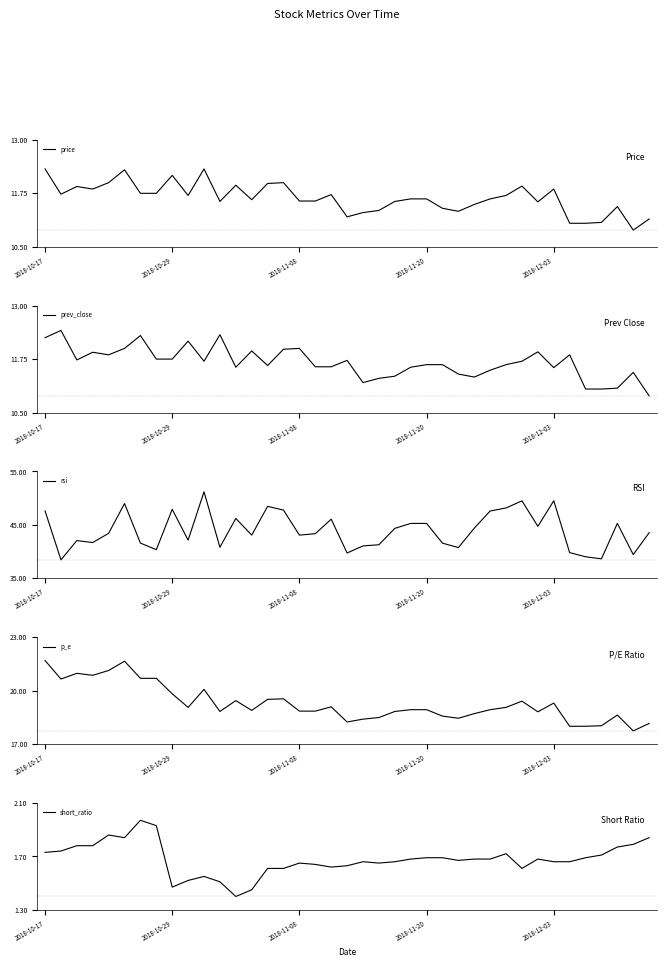

What is the highest value of the price series?

12.3